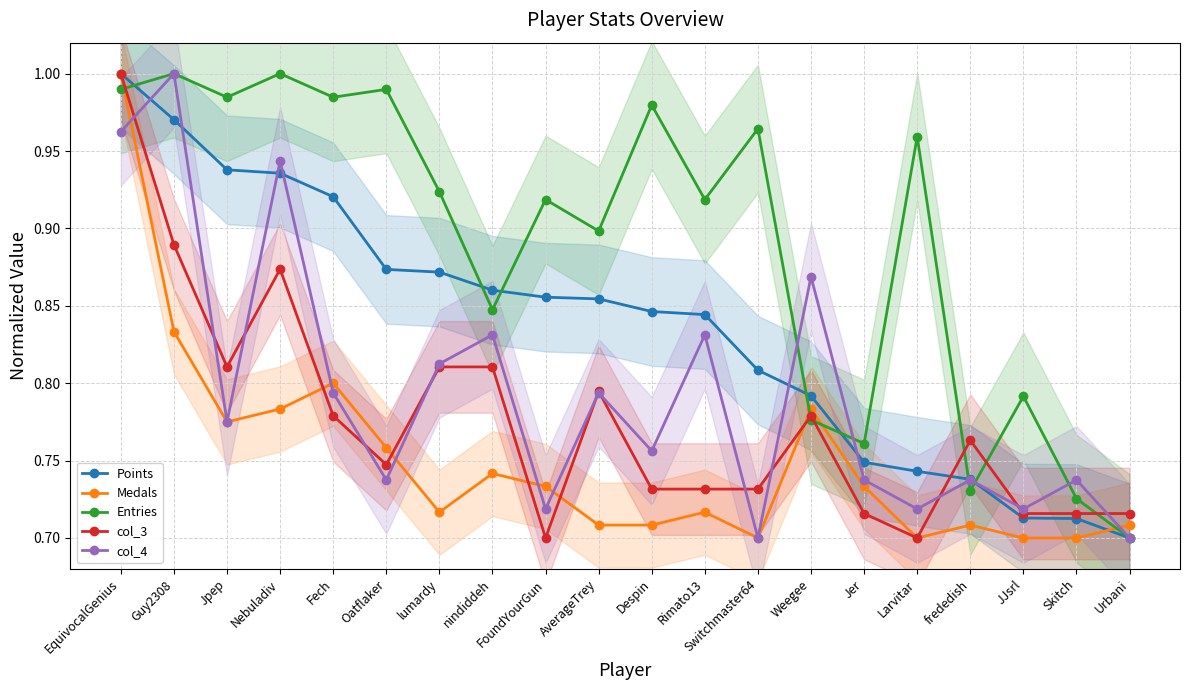

Which series ends up on top after the final intersection of col_4 and Medals?

Medals